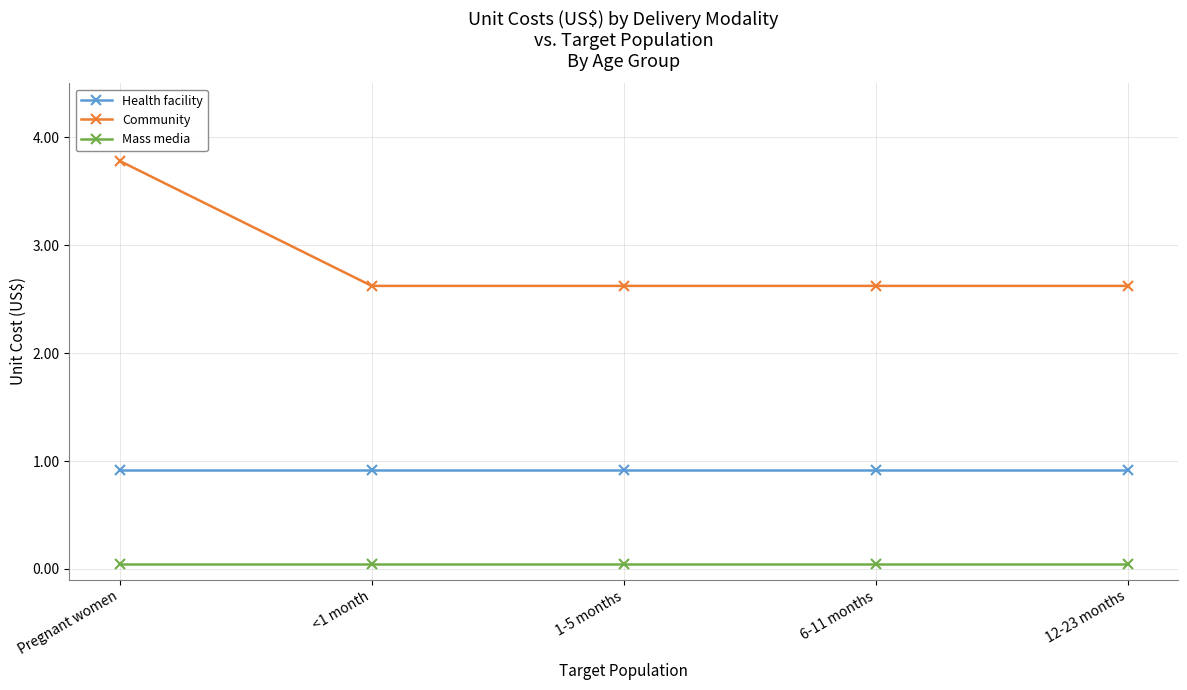

Which series has the widest spread of values?

Community